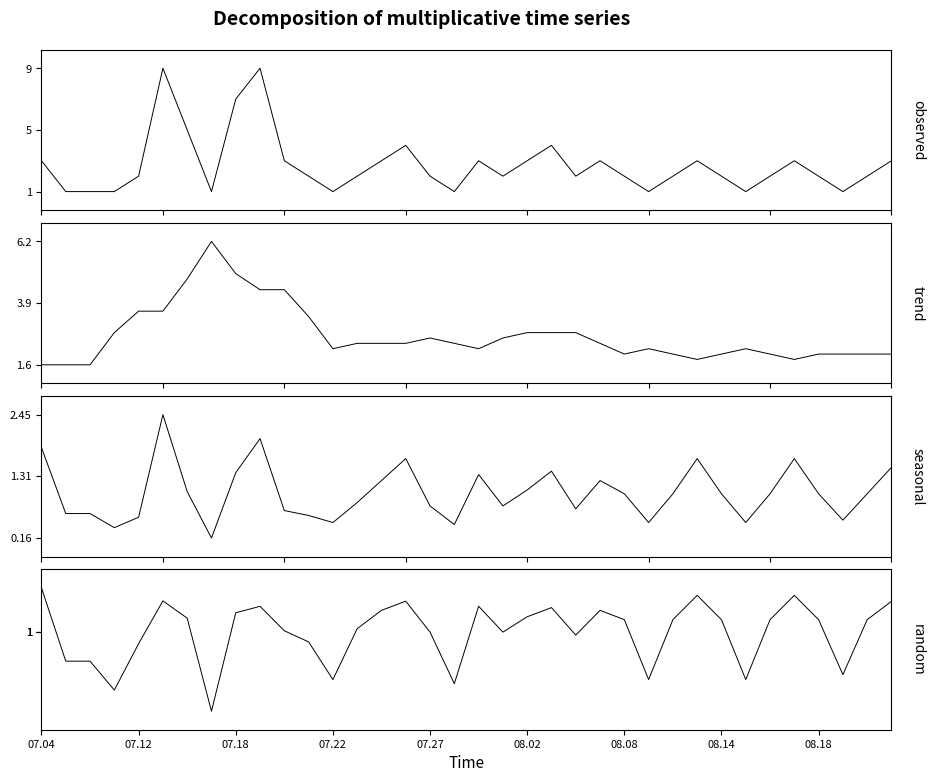

Which category has the lowest value in the trend series?

07.04